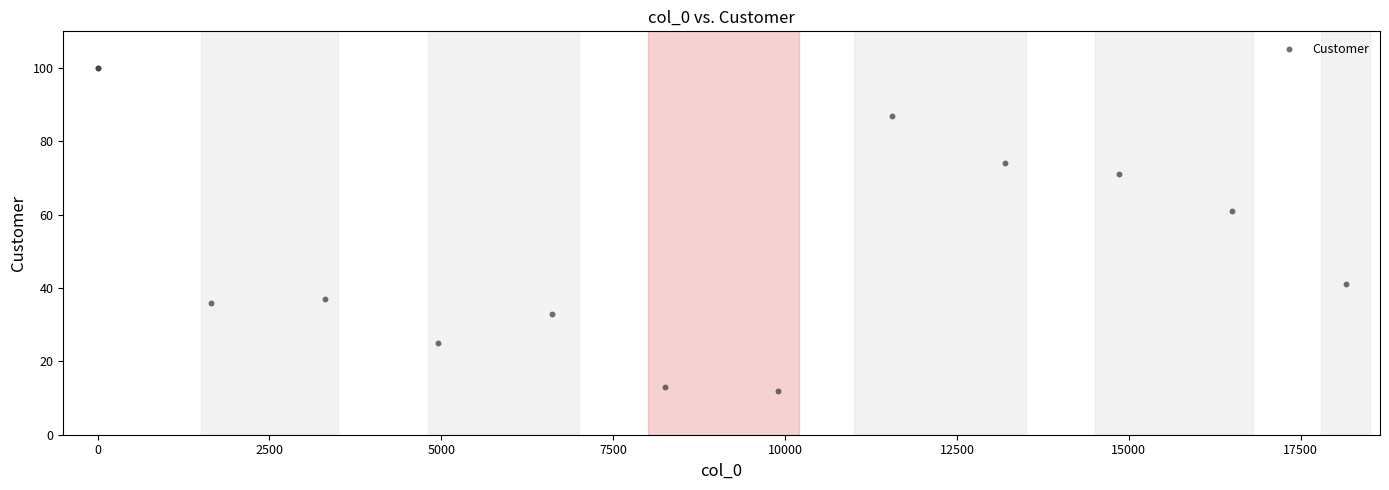

What Y value in the scatter plot is closest to 56?

61